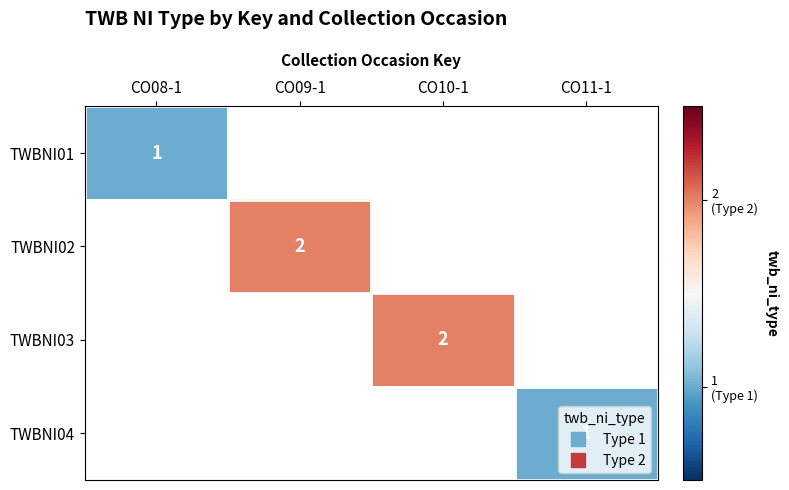

How many values in TWBNI01 are above zero?

1